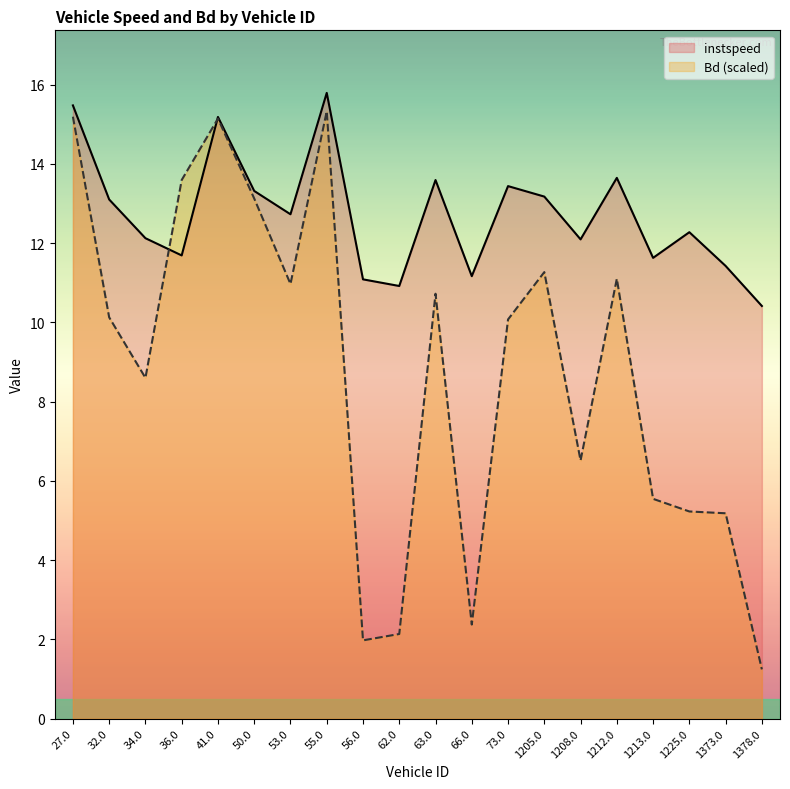

How many data points in Bd are less than 10?

9